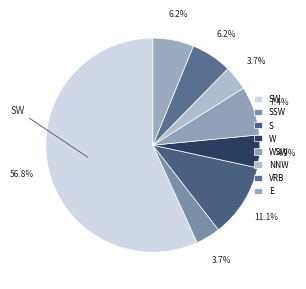

What percentage is the WSW slice, to the nearest percent?

7%